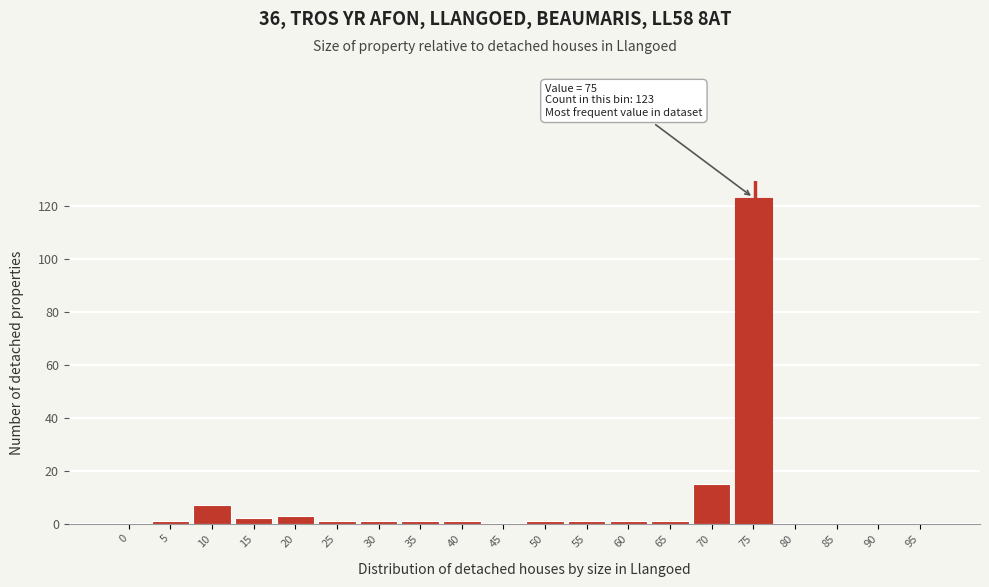

Reading left to right, extract all data points from this chart.

0=0	5=1	10=7	15=2	20=3	25=1	30=1	35=1	40=1	45=0	50=1	55=1	60=1	65=1	70=15	75=123	80=0	85=0	90=0	95=0